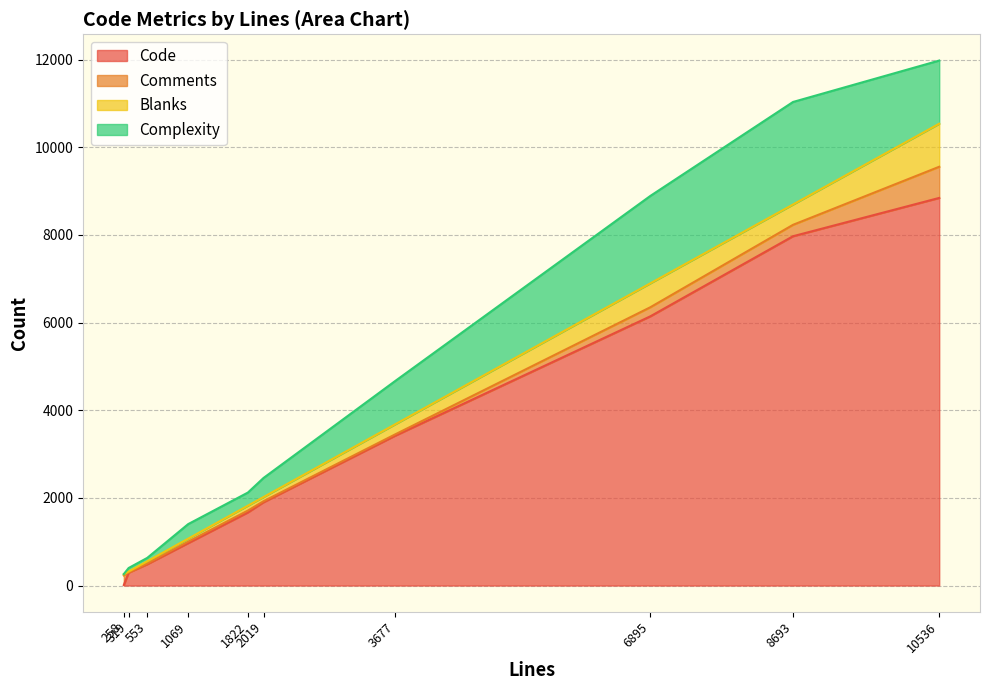

Which label corresponds to the largest value in the chart?

10536